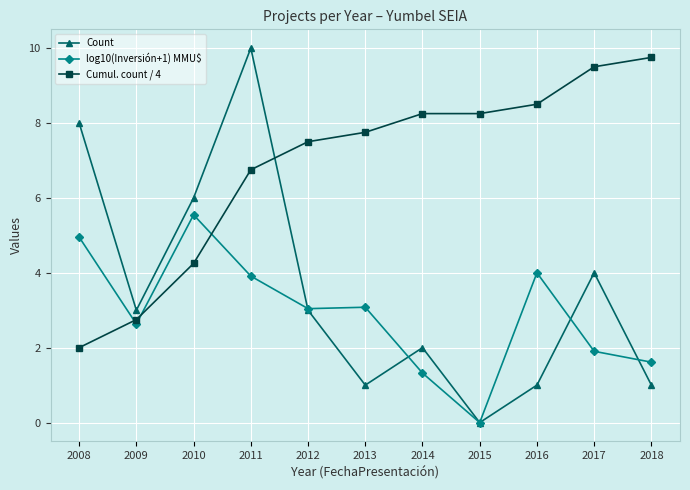

How many times do Count and Cumul. count / 4 cross each other?

1